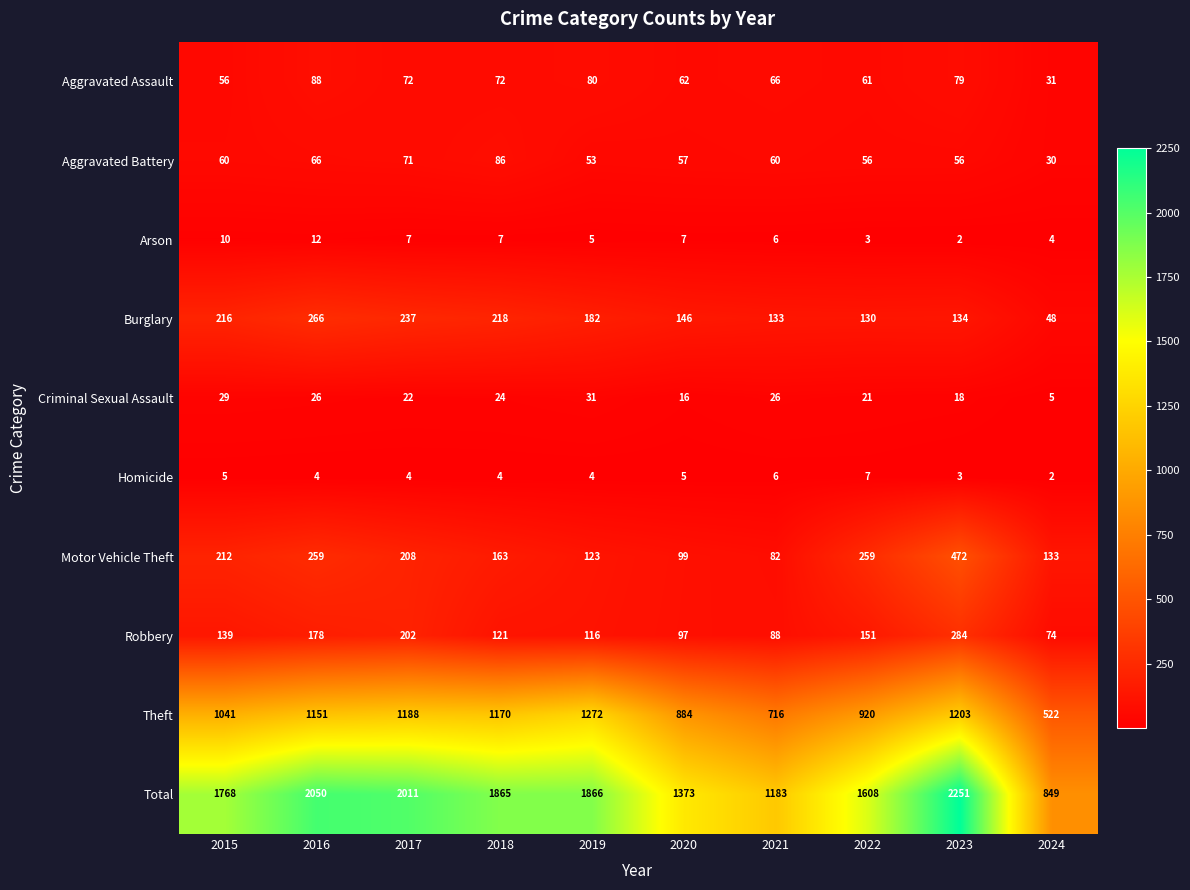

Which series has the largest total across all categories?

Total